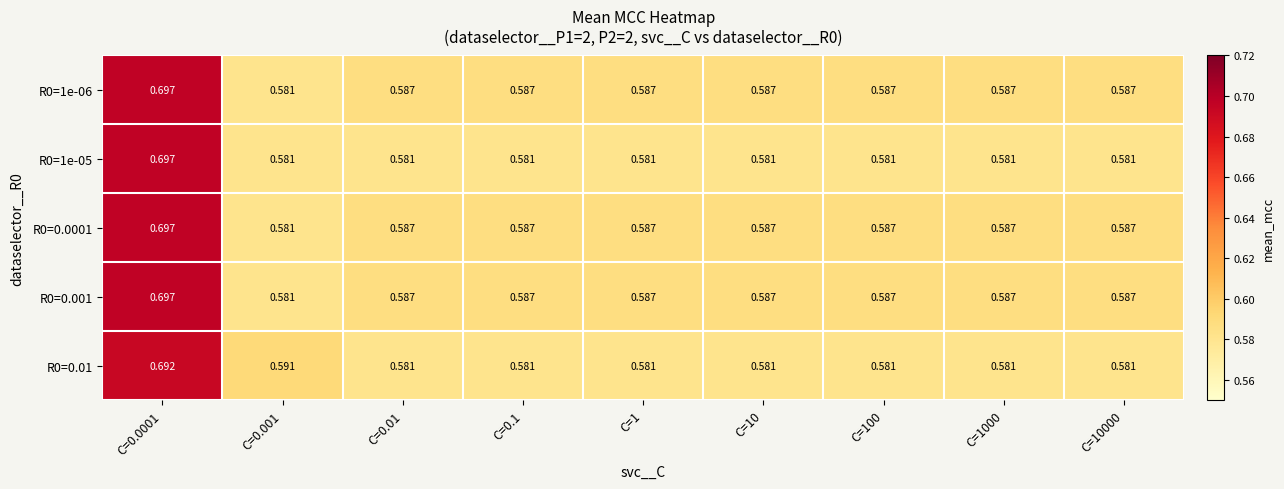

Which category has the highest value across all series?

C=0.0001